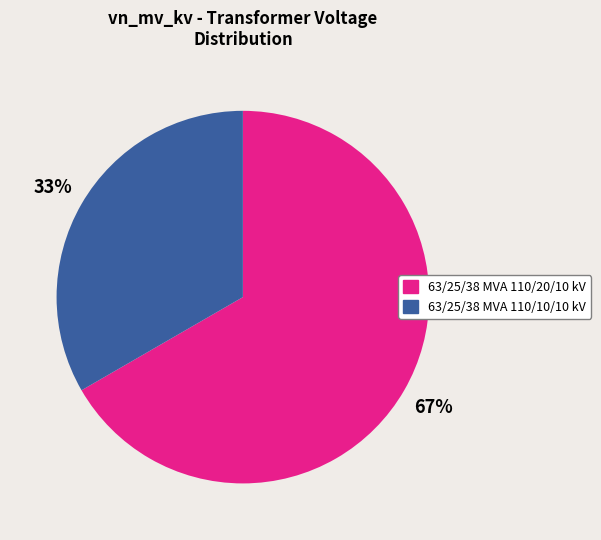

The 63/25/38 MVA 110/10/10 kV slice represents 45% of the pie. True or false?

False